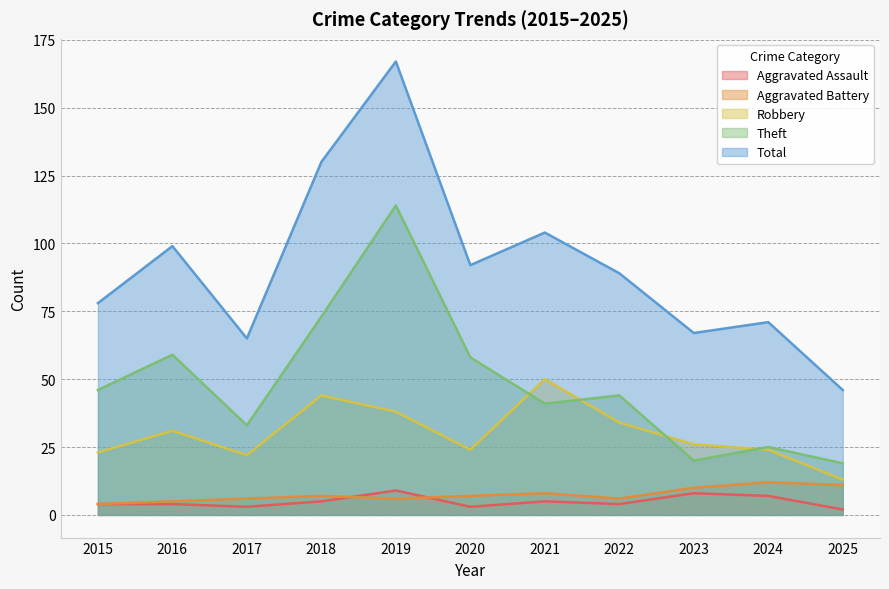

What are all the series names shown in the legend?

Aggravated Assault, Aggravated Battery, Robbery, Theft, Total